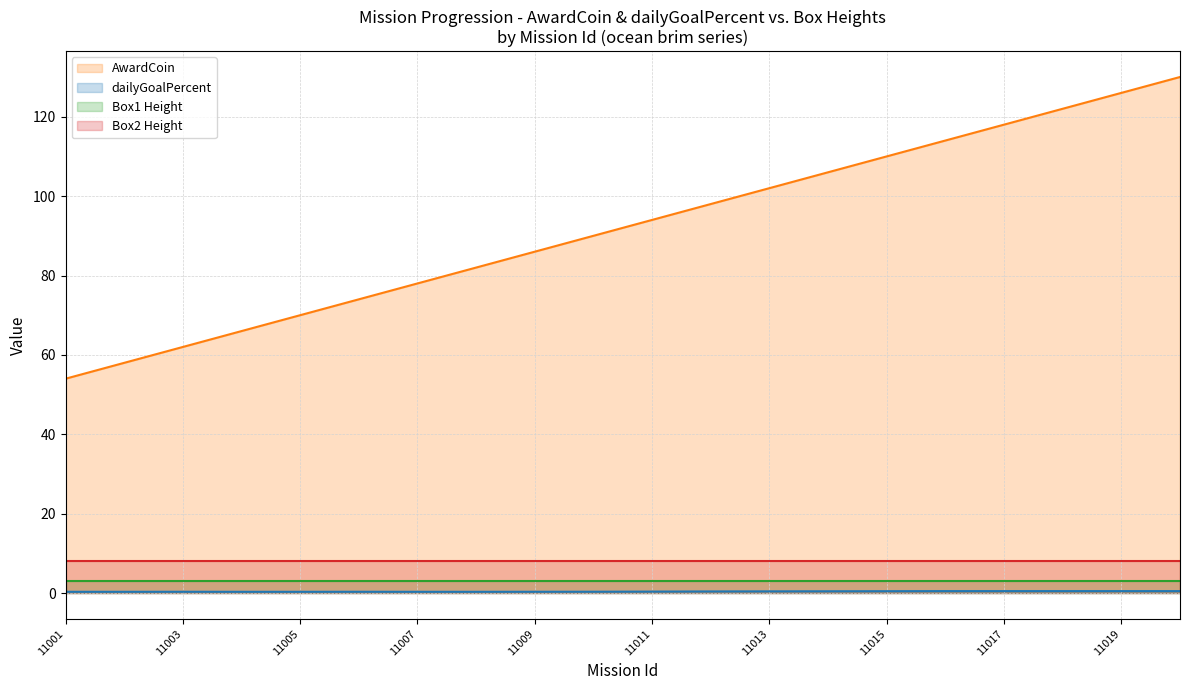

Where is the first local maximum for dailyGoalPercent?

11003